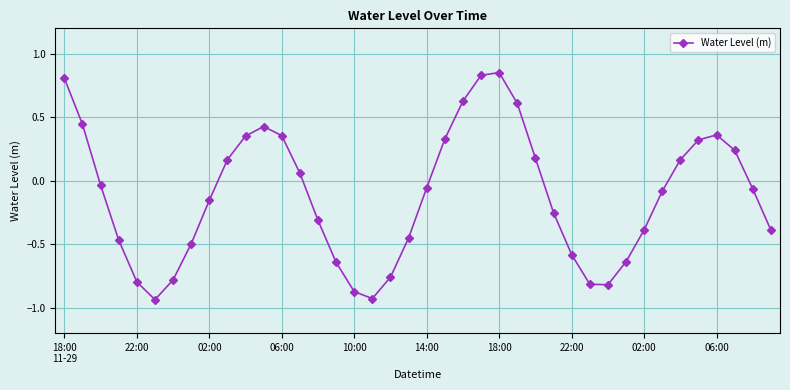

How many lines are shown in the chart?

1